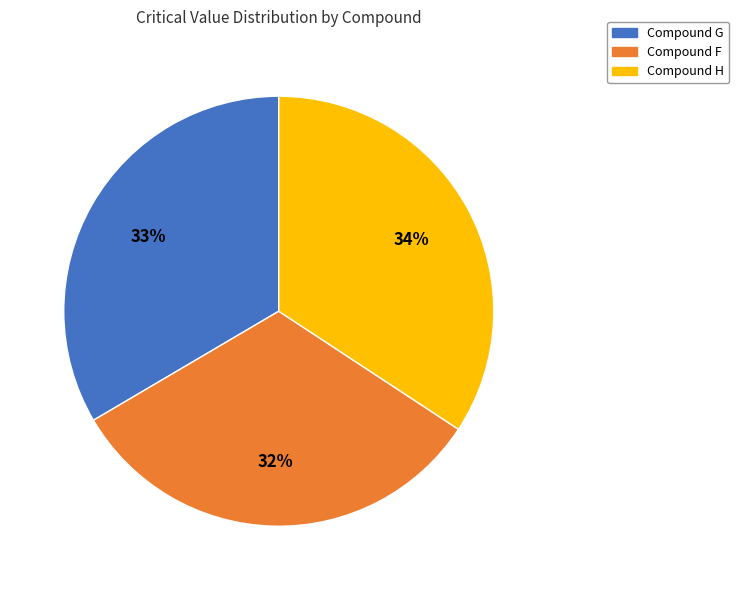

Is the sum of Compound G and Compound F greater than half?

Yes